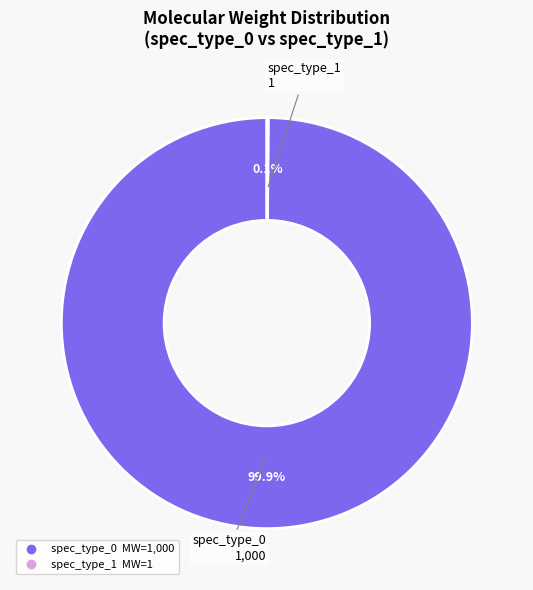

How much of the chart is everything except spec_type_0?

0.1%